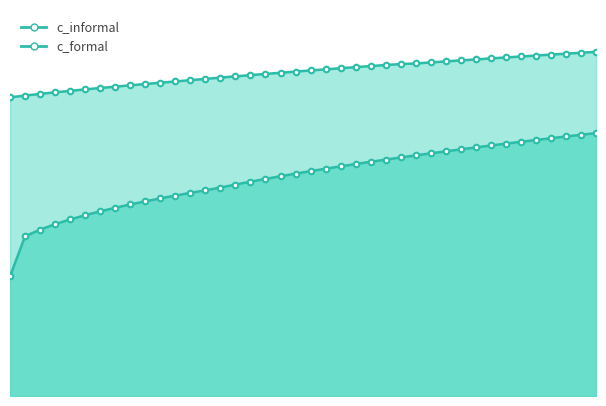

What is the lowest value of the c_informal series?

0.3